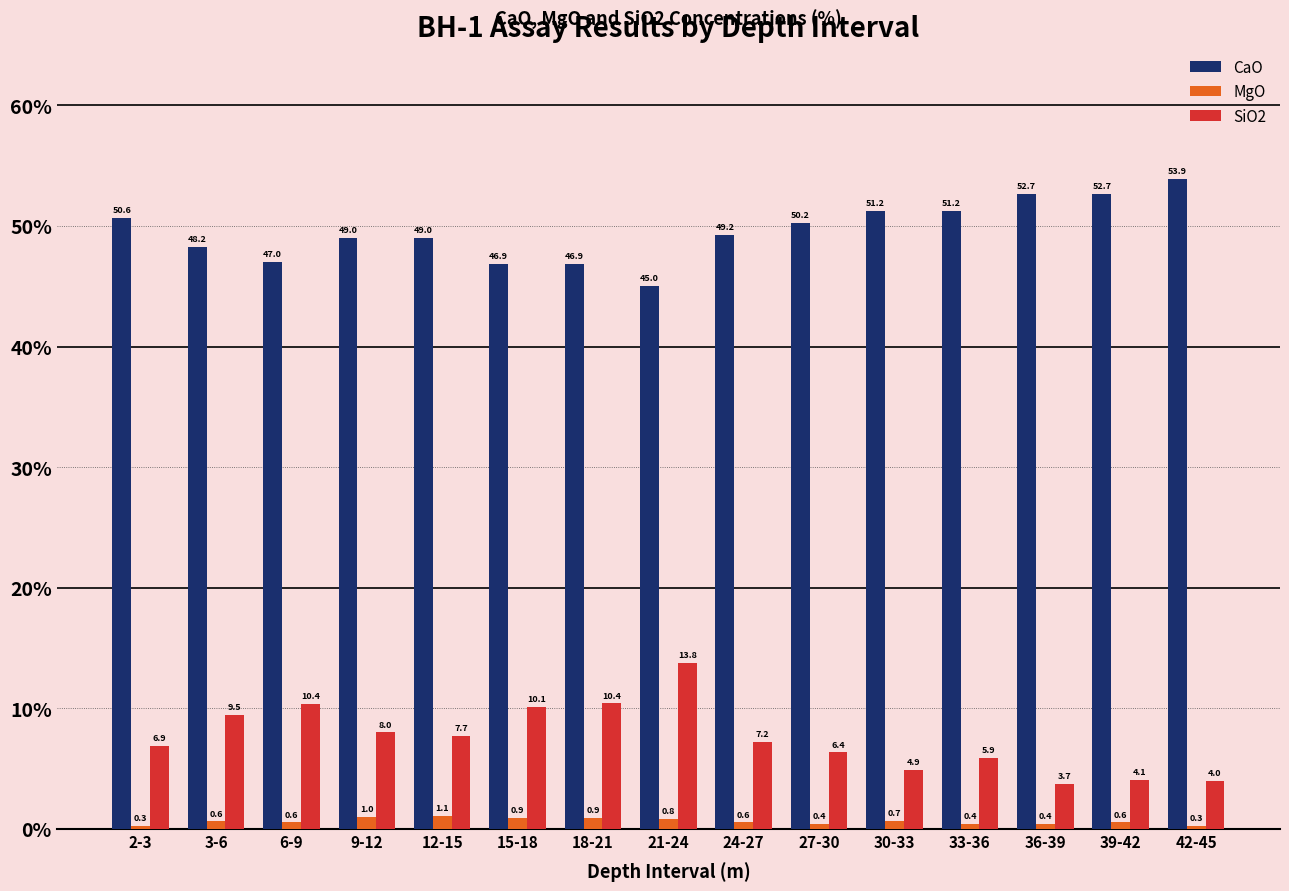

Between 6-9 and 21-24, which series saw the biggest shift?

SiO2